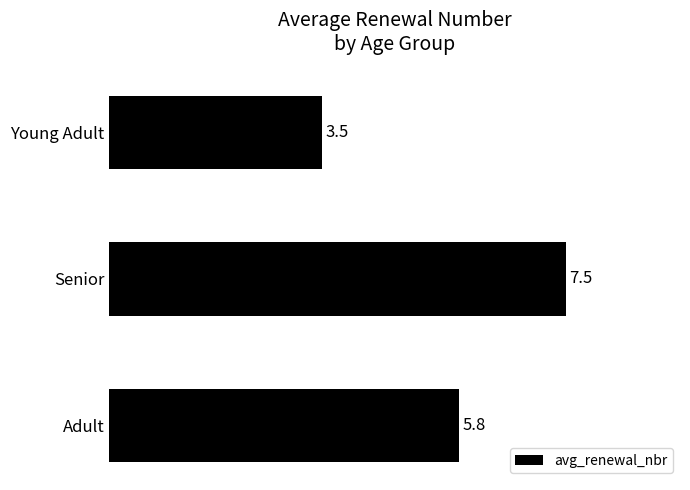

How many values are between 3 and 7?

2